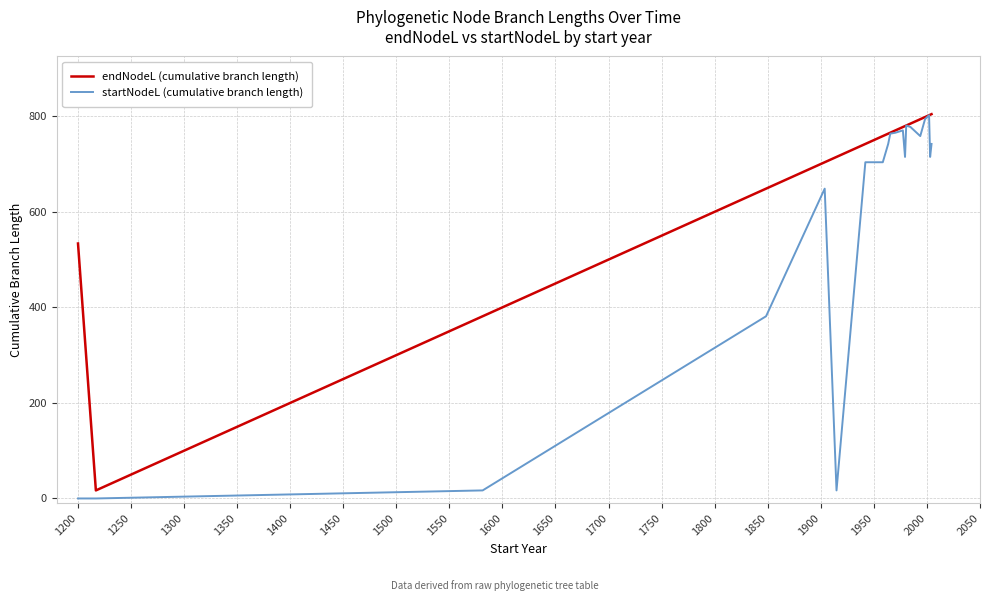

Which series has the largest total across all categories?

endNodeL (cumulative branch length)